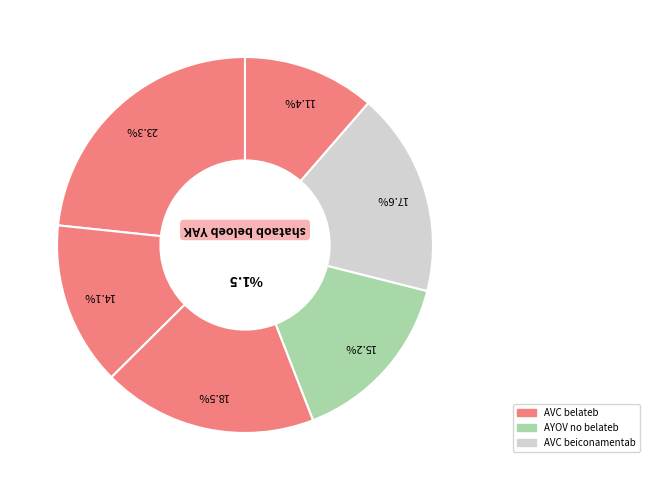

Count the number of slices in the pie.

6